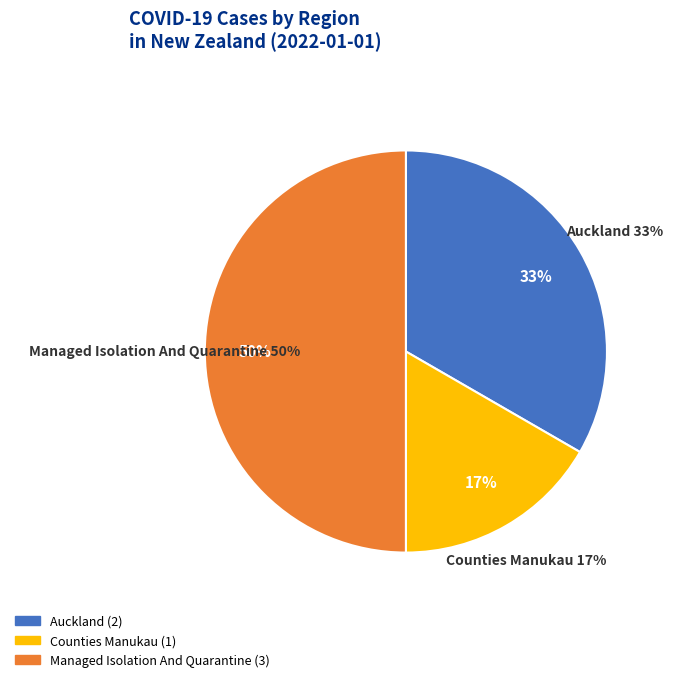

Do whanganui and wairarapa together represent more than half of the pie?

No